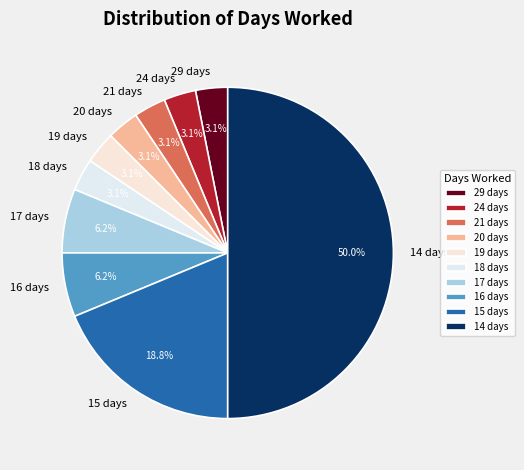

What percentage is NOT represented by 24 days?

96.9%